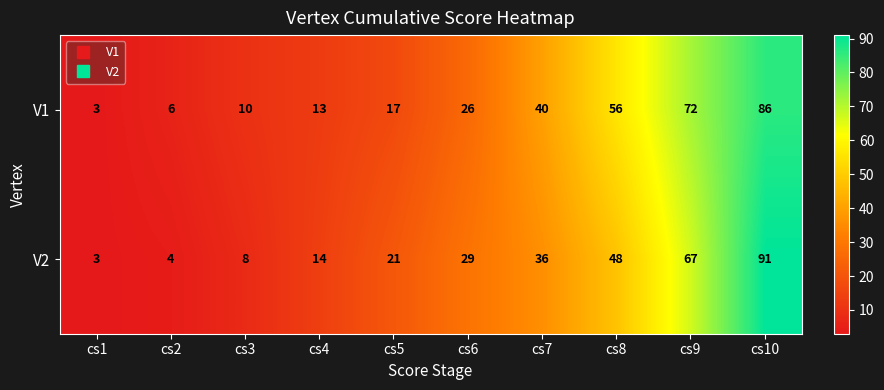

At which label is V2 closest to 47?

cs8